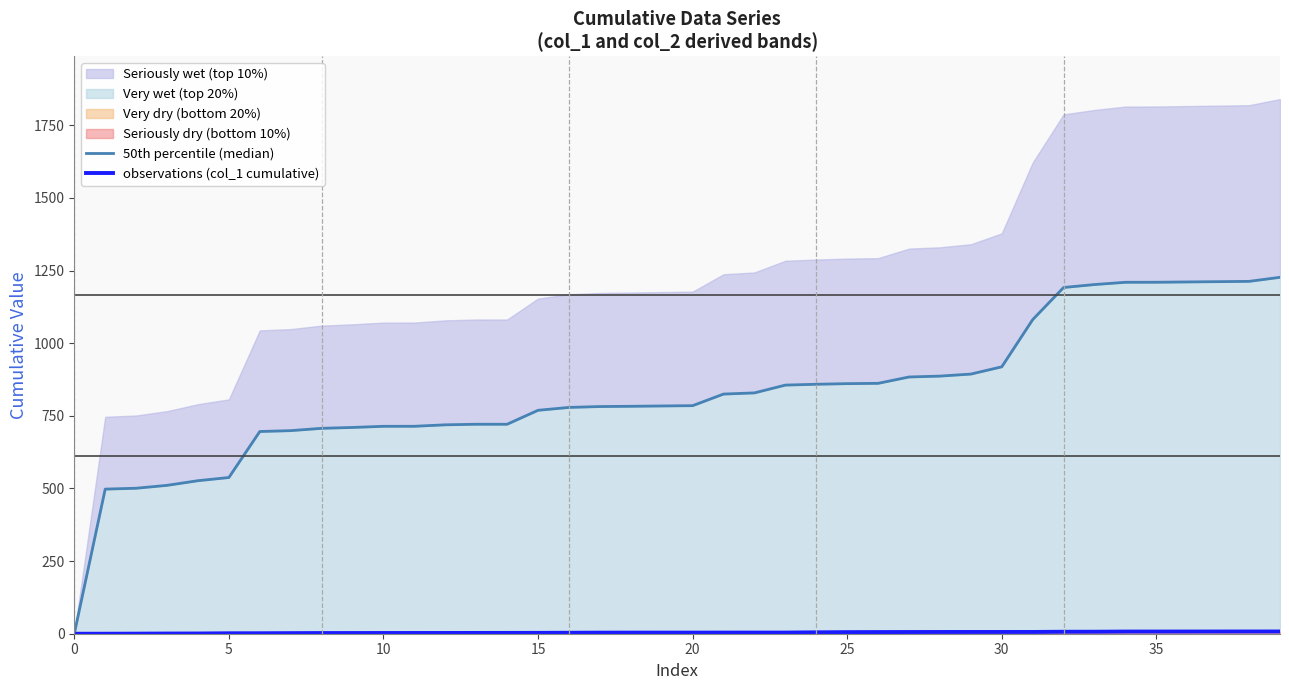

At which label is observations (col_1 cumulative) closest to 3?

15